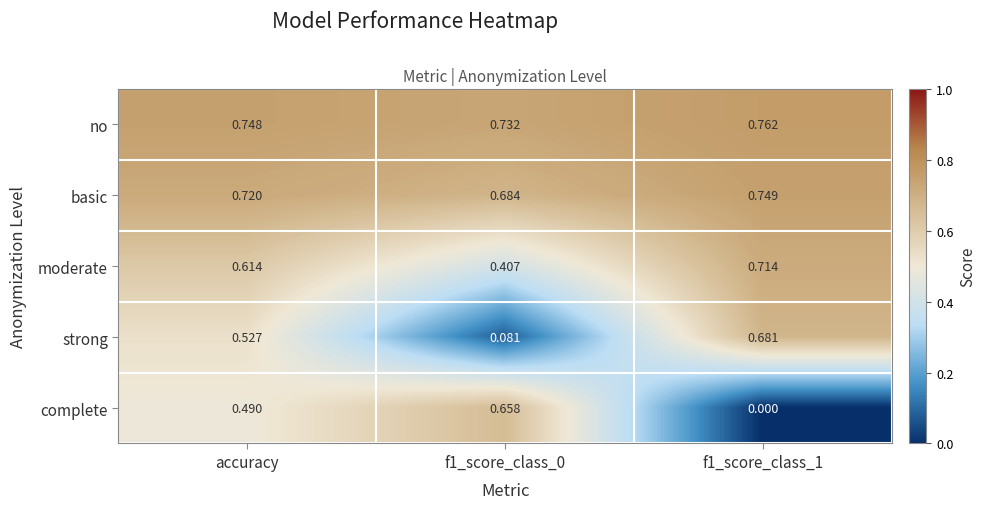

List the series in order of their peak value, lowest first.

complete, strong, moderate, basic, no